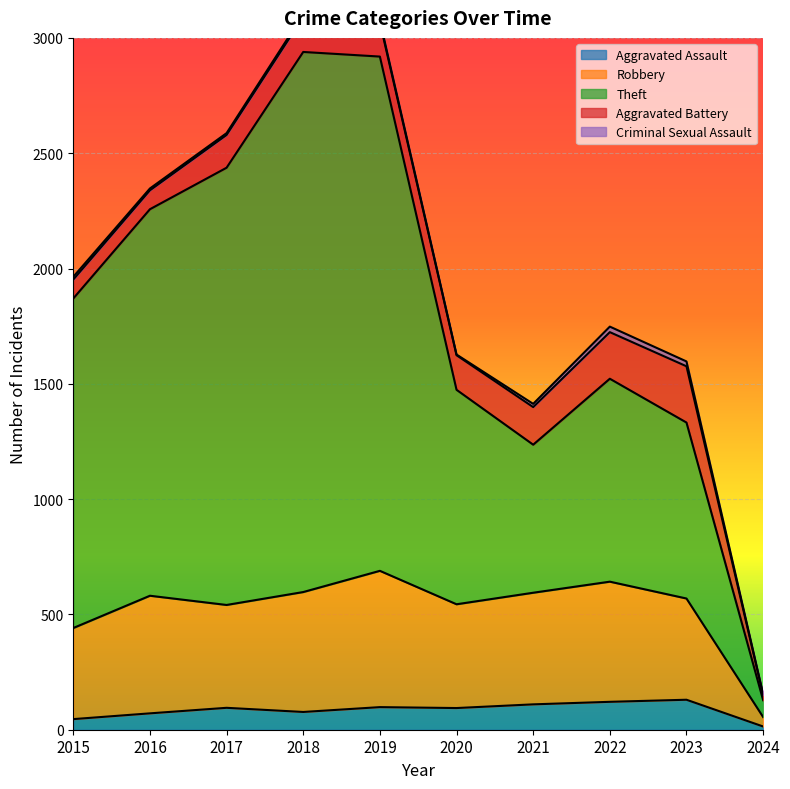

Is it true that Aggravated Assault equals 94 at 2020?

True